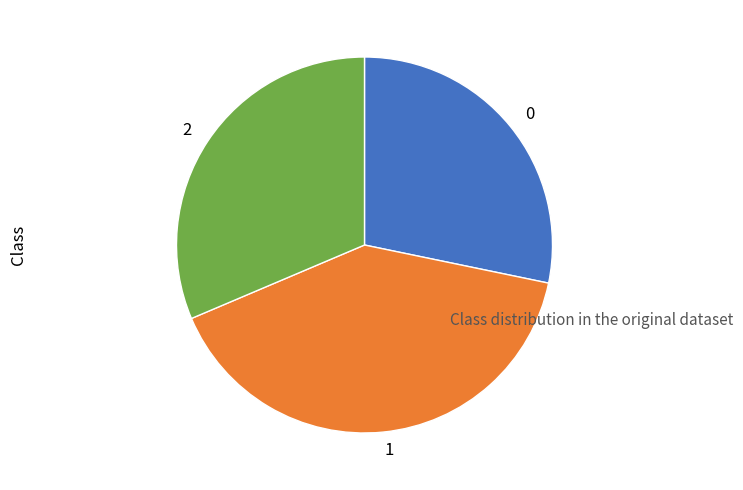

Approximately how many times larger is the value at 1 compared to 0?

1.4